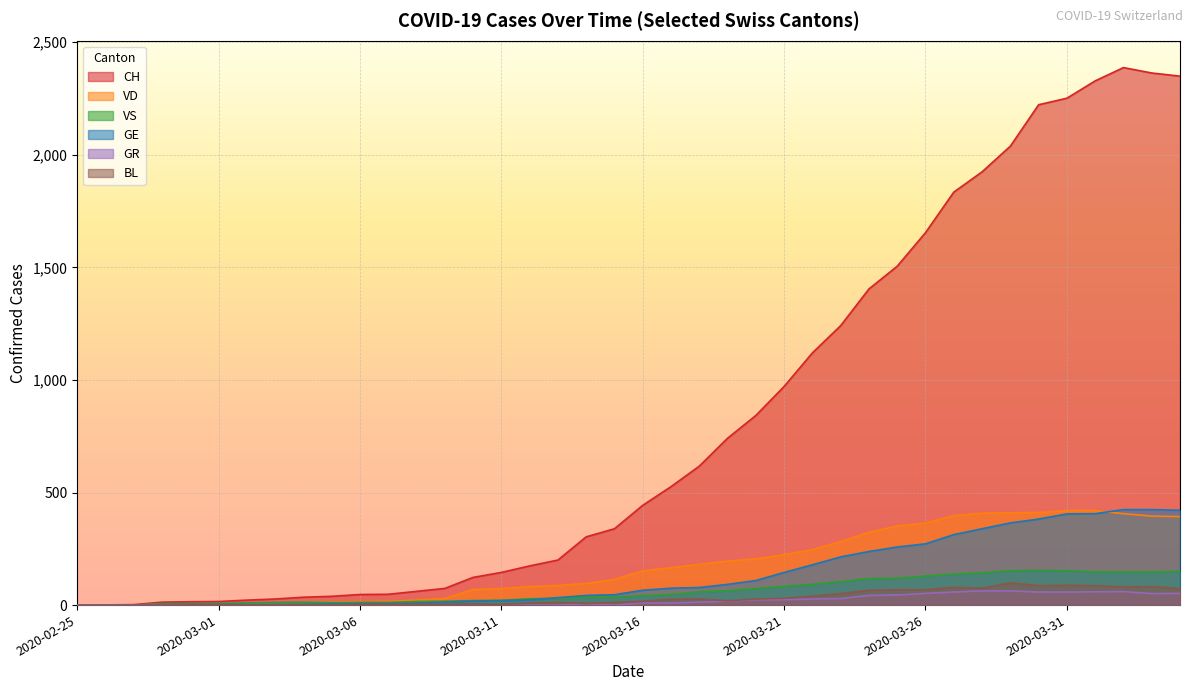

Is the value of GR at 2020-03-24 greater than the value of GE at 2020-04-01?

No